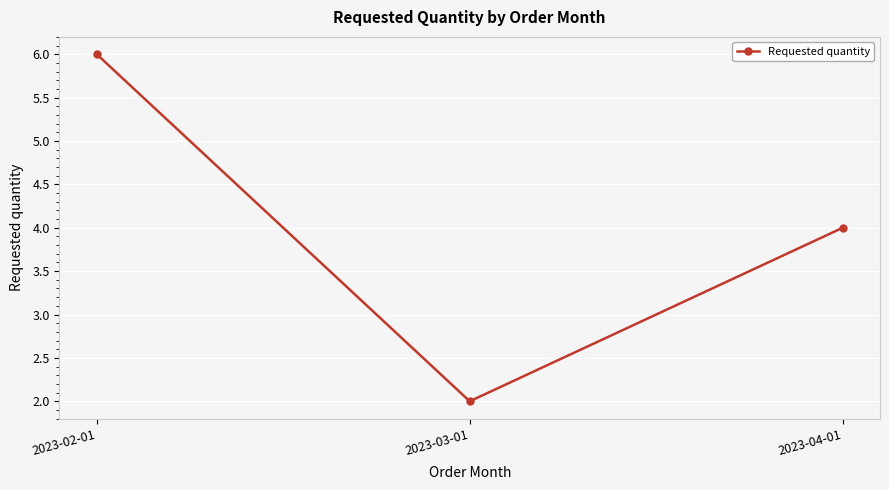

Rank the categories by value from lowest to highest.

2023-03-01, 2023-04-01, 2023-02-01